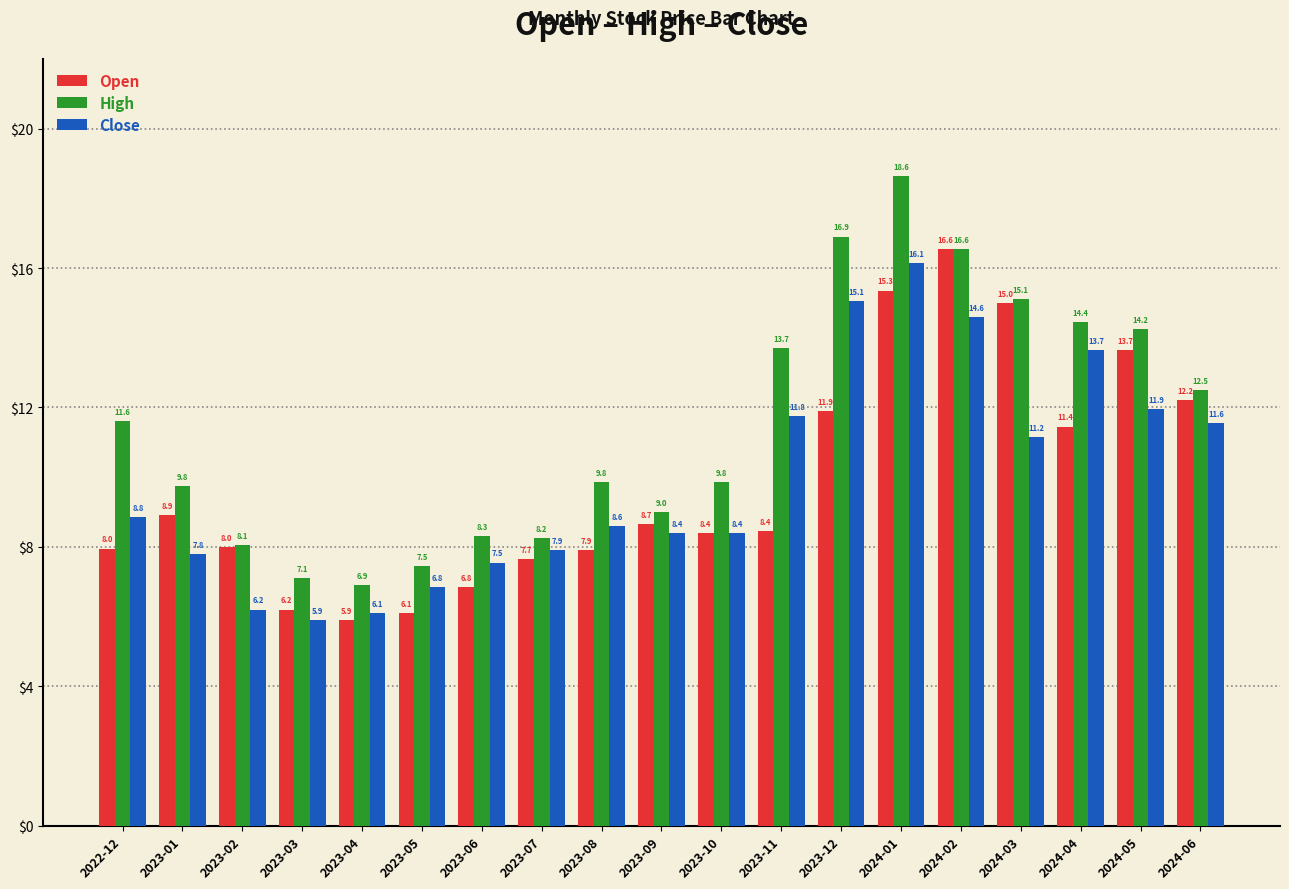

At which label is High closest to 12?

2022-12